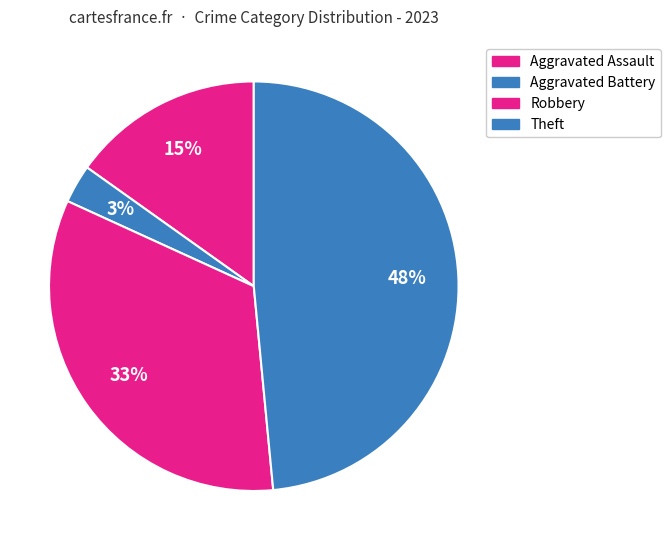

How many slices are in this pie chart?

4